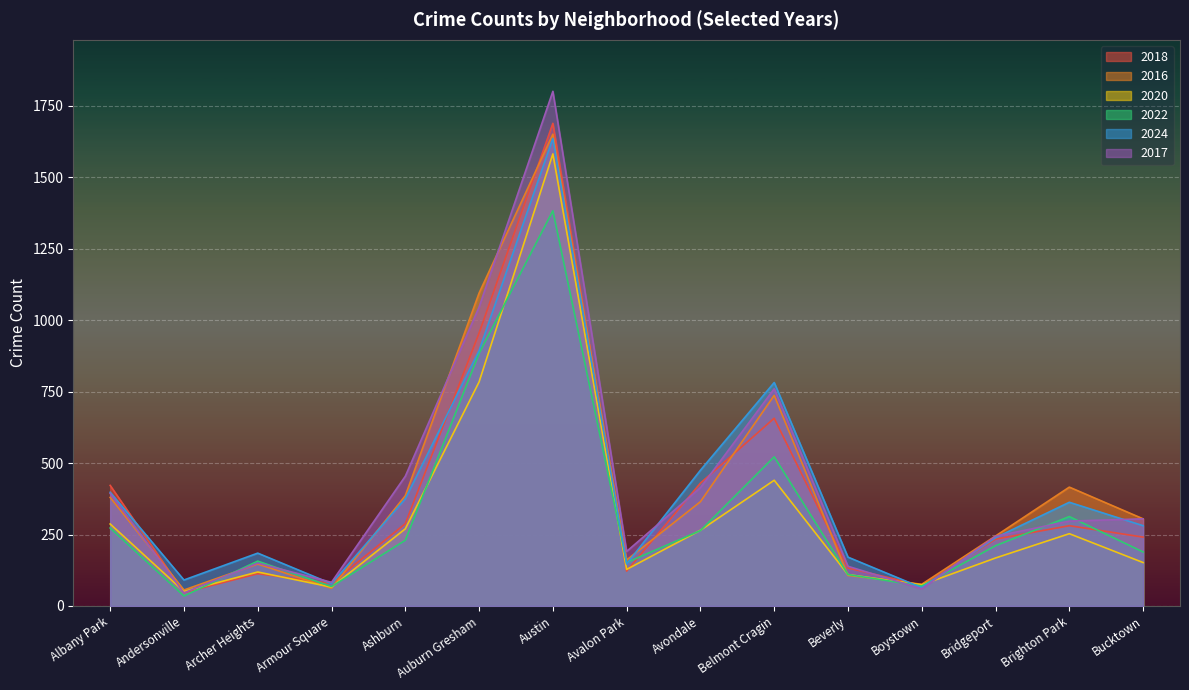

What is the average value of the 2022 series?

324